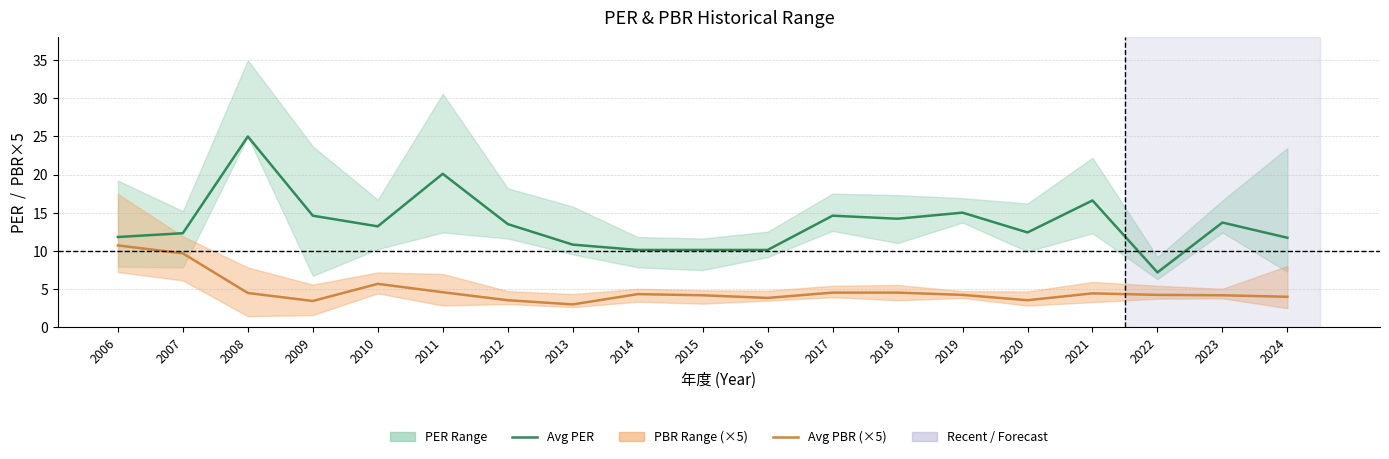

True or false: Avg PBR (×5) and Avg PER intersect in this chart.

False